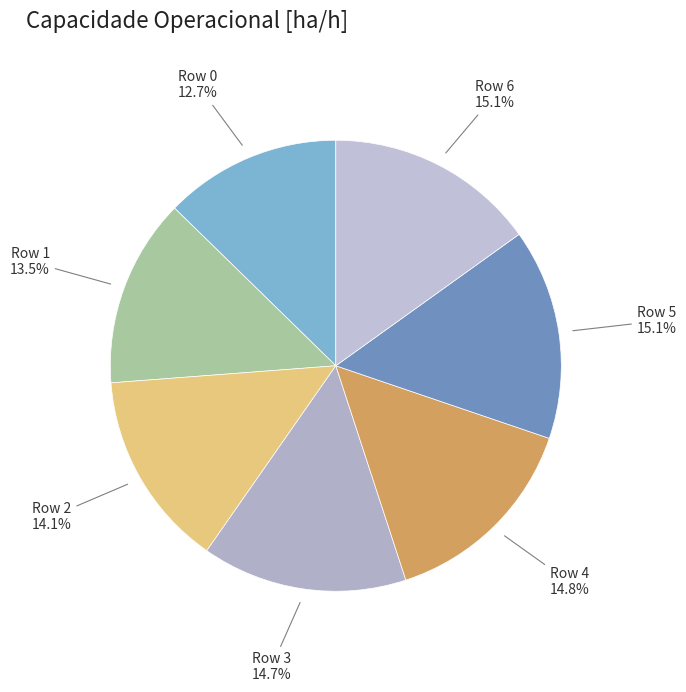

How many slices are in this pie chart?

7